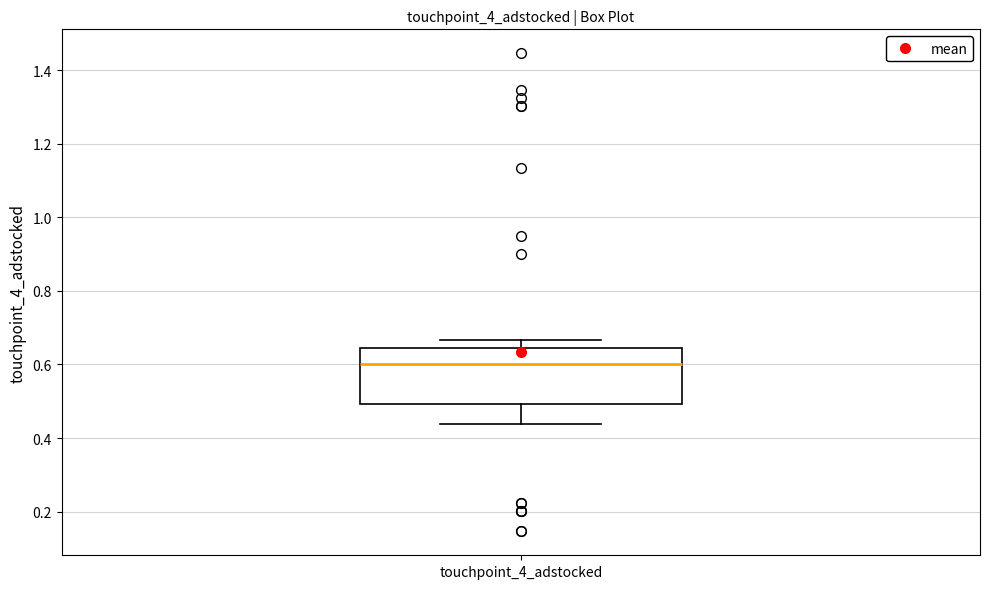

Read this box plot against the y-axis: the position of the median line, the range covered by the box, and the ends of both whiskers. The values are not printed on the chart, so give them approximately, as read against the axis.

median 0.60, box 0.50 to 0.64, whiskers 0.44 to 0.66